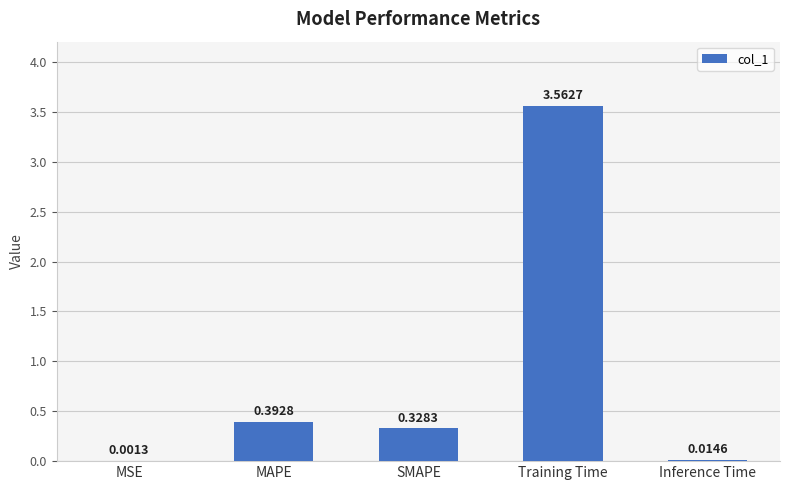

Between Inference Time and Training Time, which is larger?

Training Time